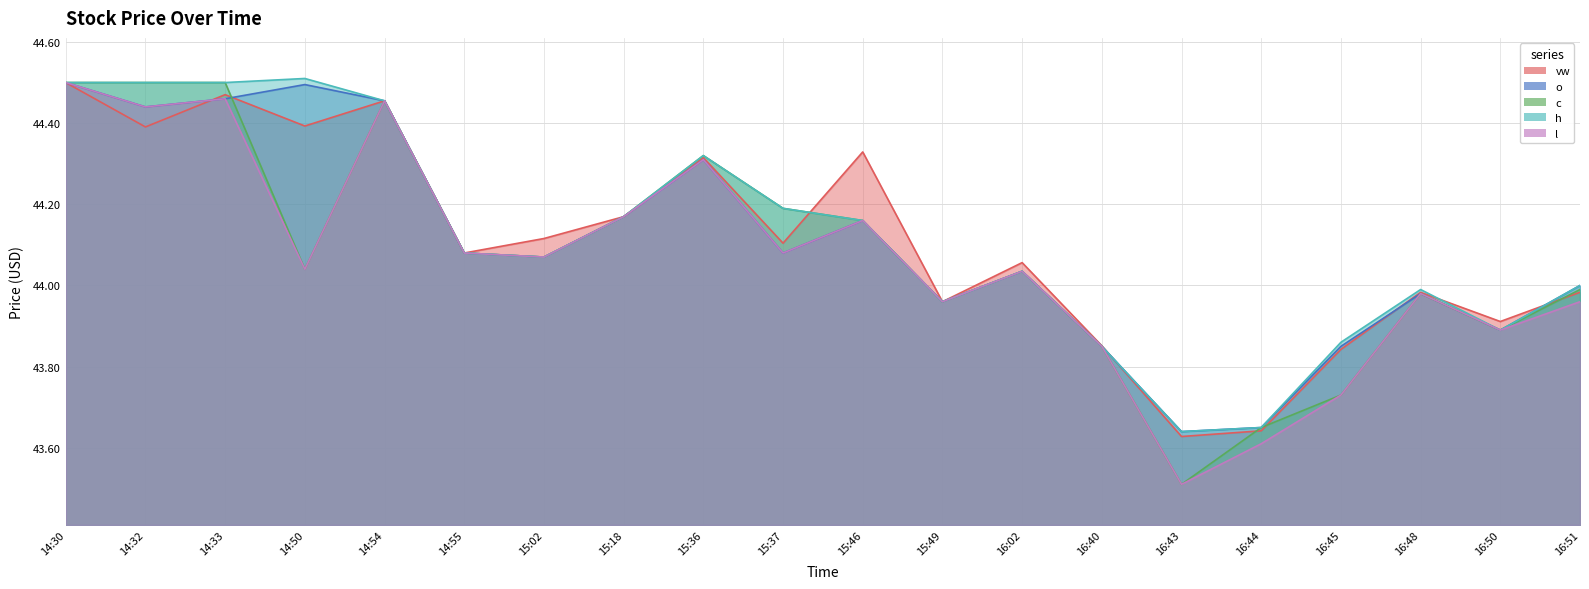

Does the chart have visible grid lines?

Yes